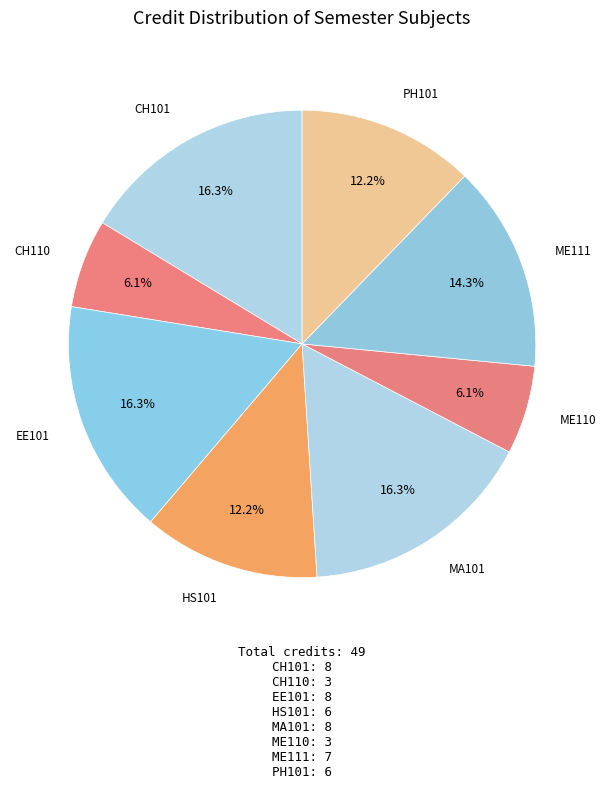

What is the largest slice in the pie chart?

CH101